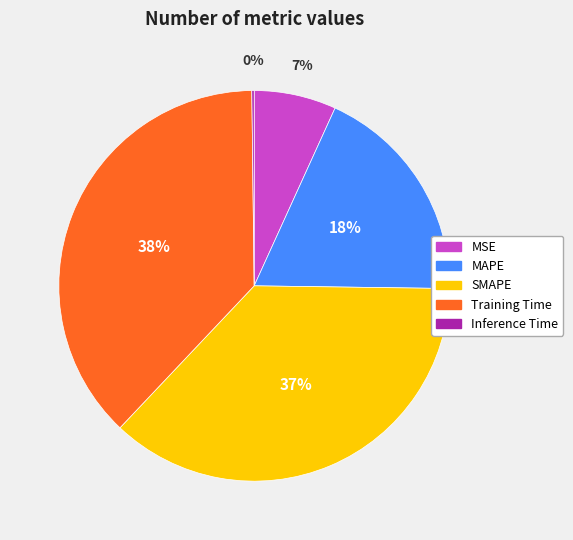

Is the sum of MSE and MAPE greater than half?

No